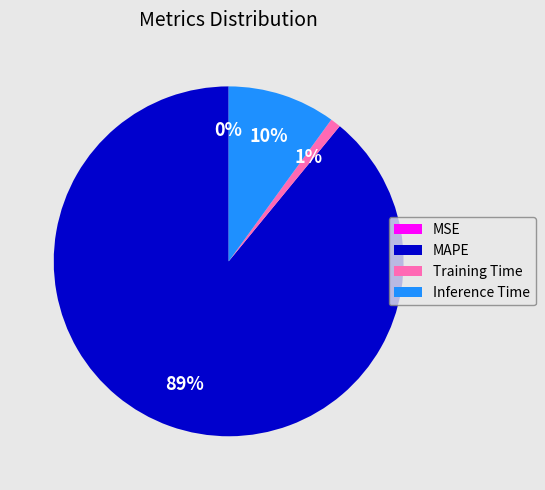

Which category has the biggest portion of the pie?

MAPE